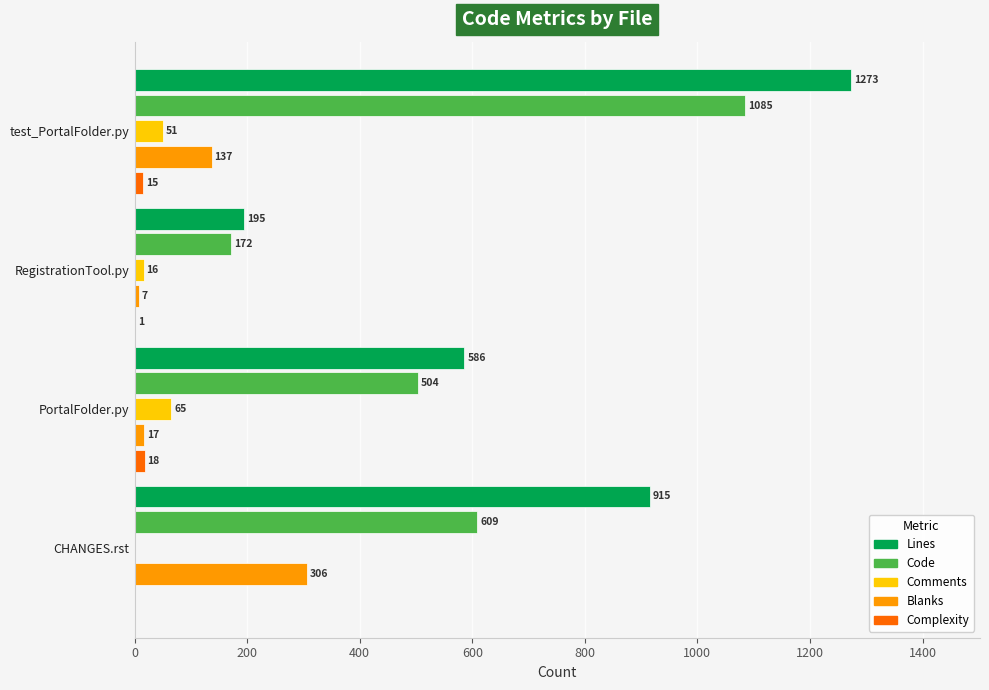

What is the sum of all Blanks values?

467